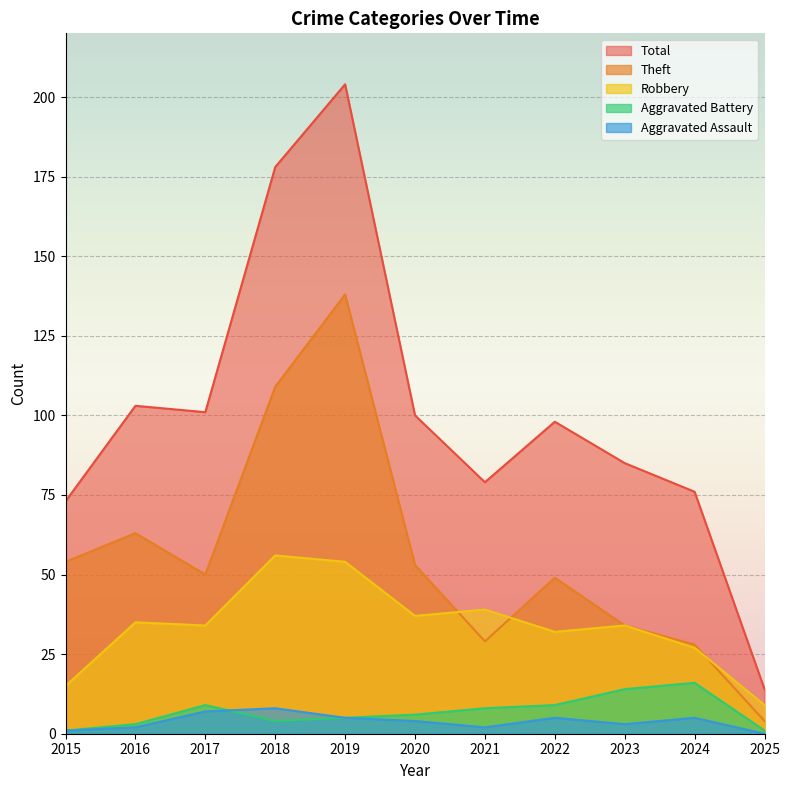

The Theft series shows 9 at 2024. True or false?

False